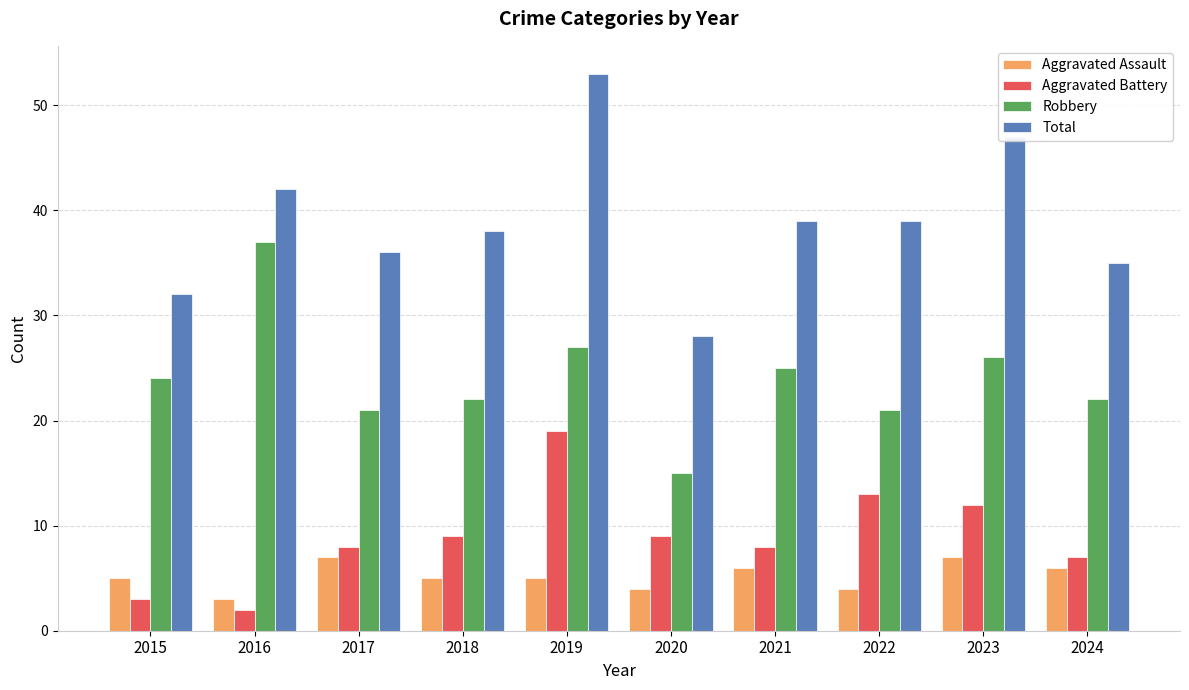

At which category is the sum across all series the highest?

2019